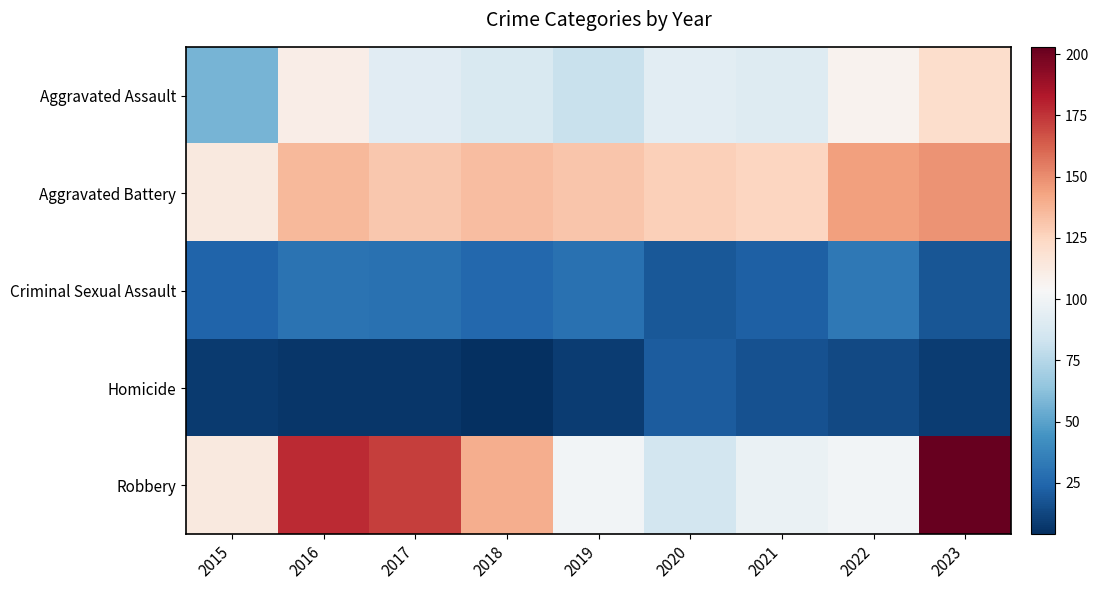

At how many categories does at least one series exceed 116?

8